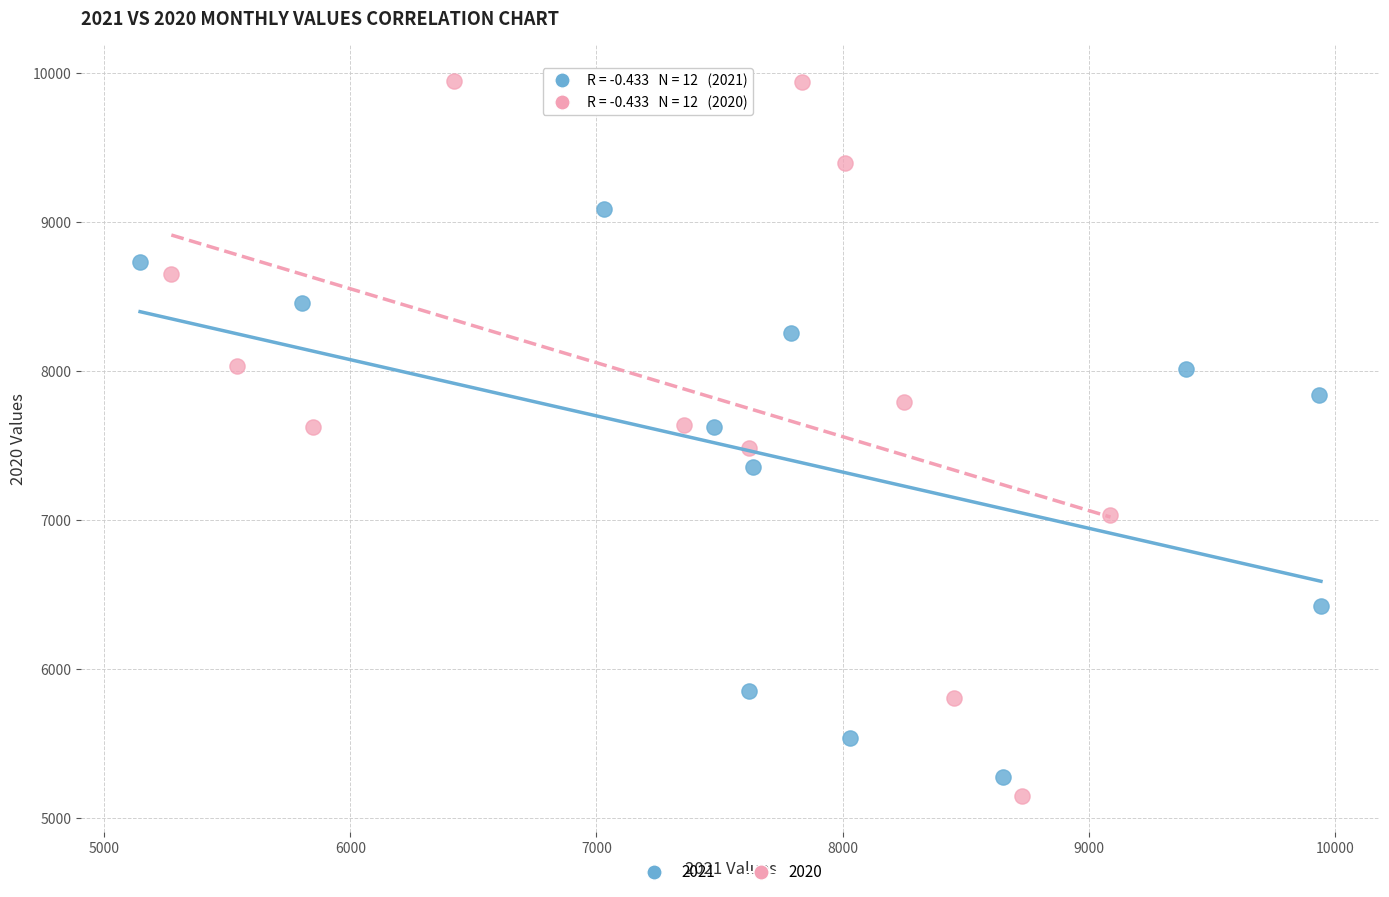

Which series contains the highest Y value?

2020